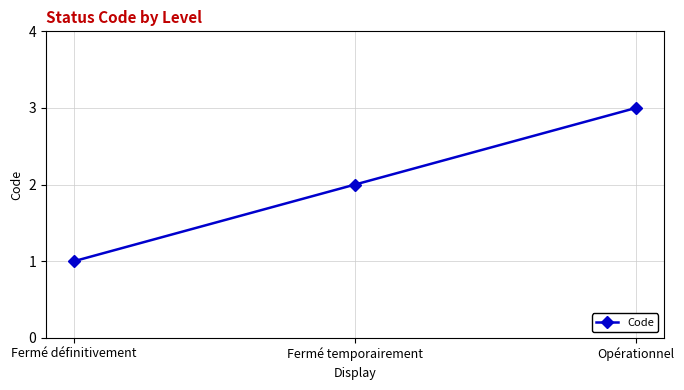

What is the label of the 3rd point from the right?

Fermé définitivement